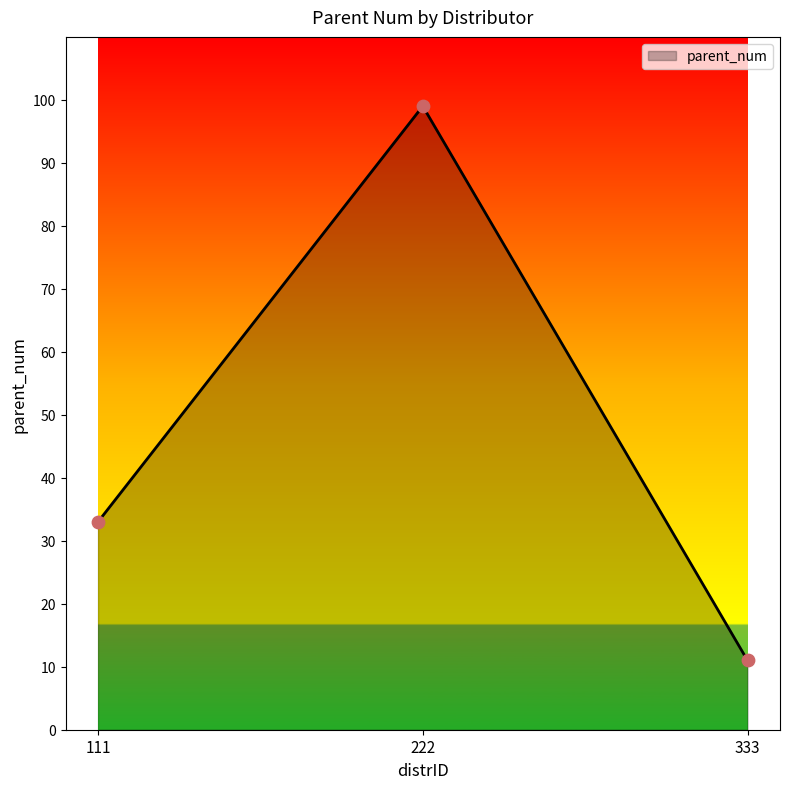

Which has a higher value, 222 or 333?

222